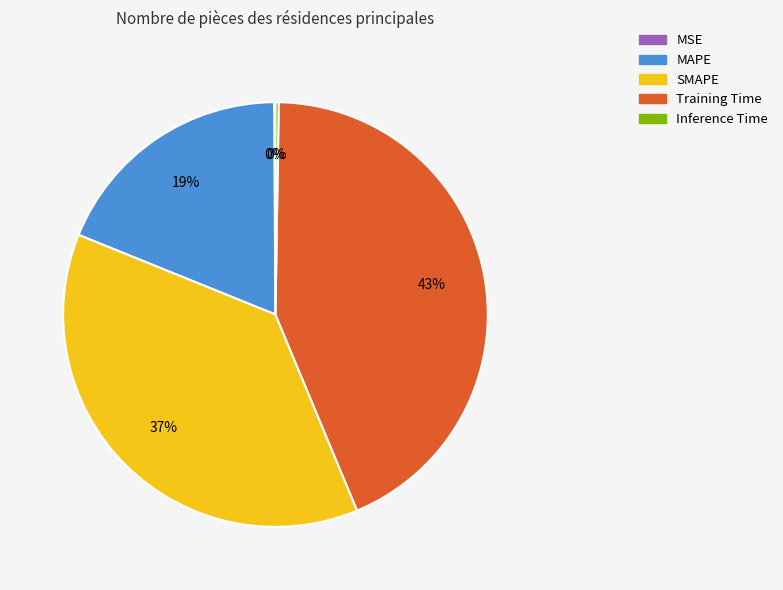

Is MAPE the majority of the pie?

No